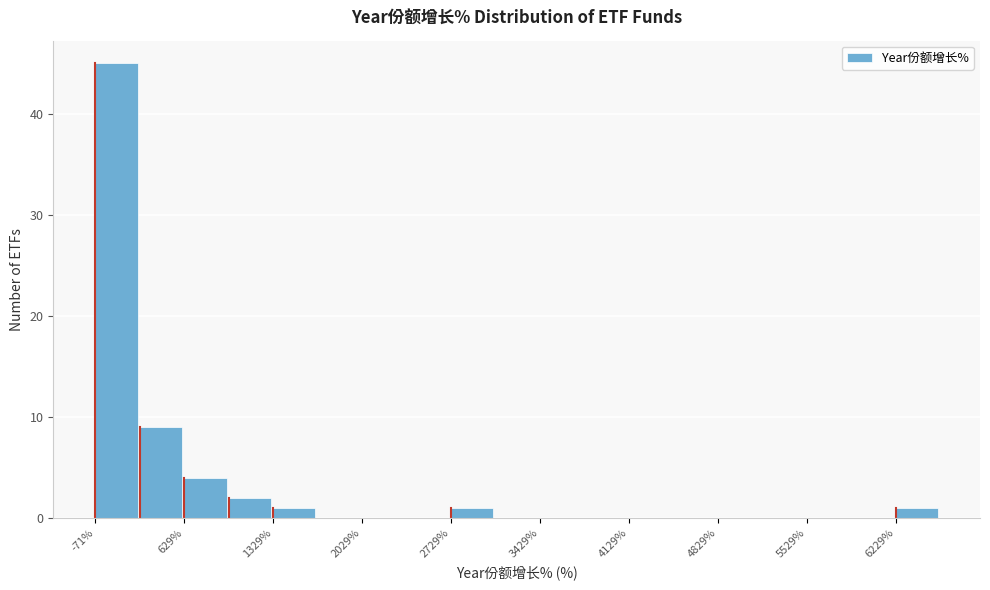

Read against the x-axis, roughly where is the centre of the tallest bar?

100